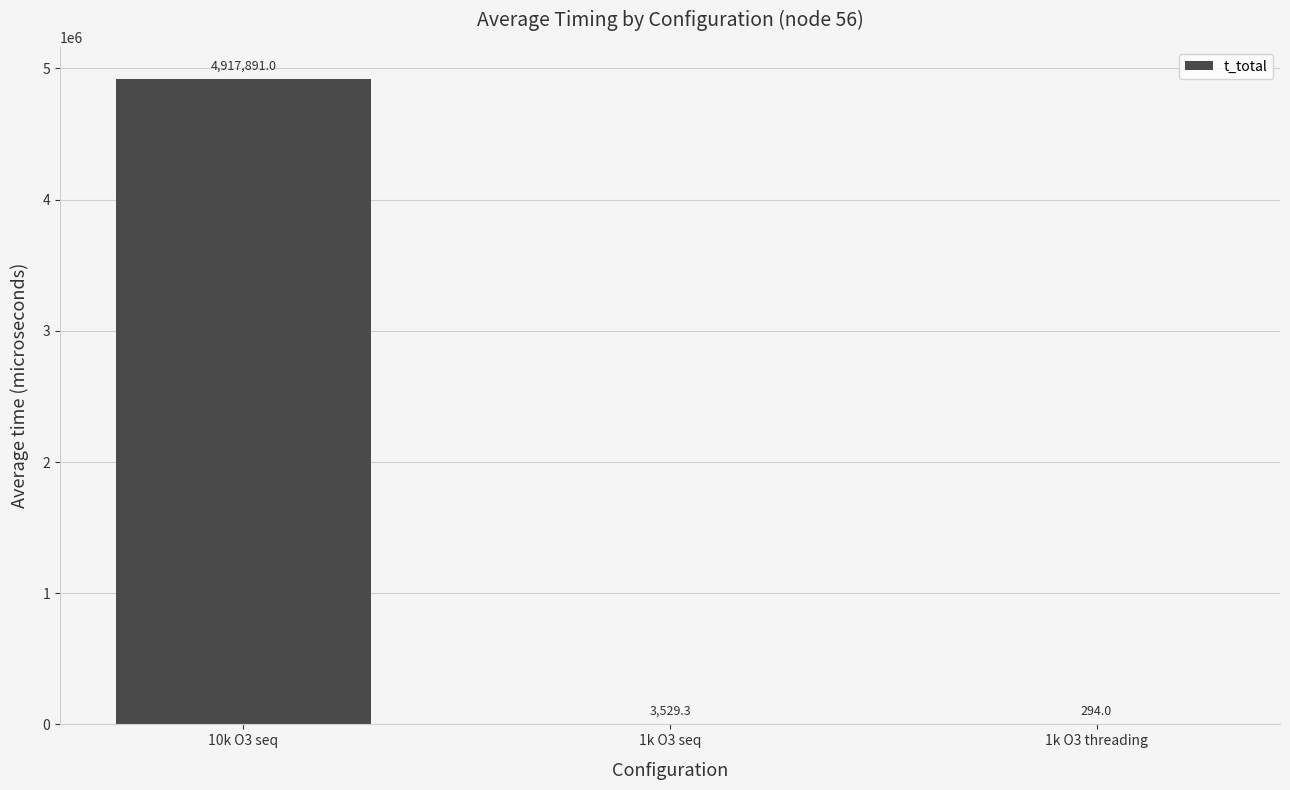

Between 1k O3 seq and 10k O3 seq, which is larger?

10k O3 seq